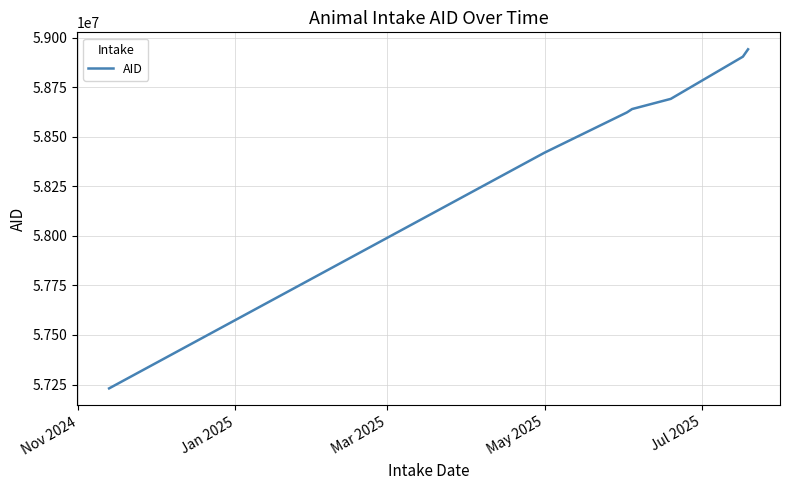

True or false: there are more than 2 points higher than both neighbors.

False